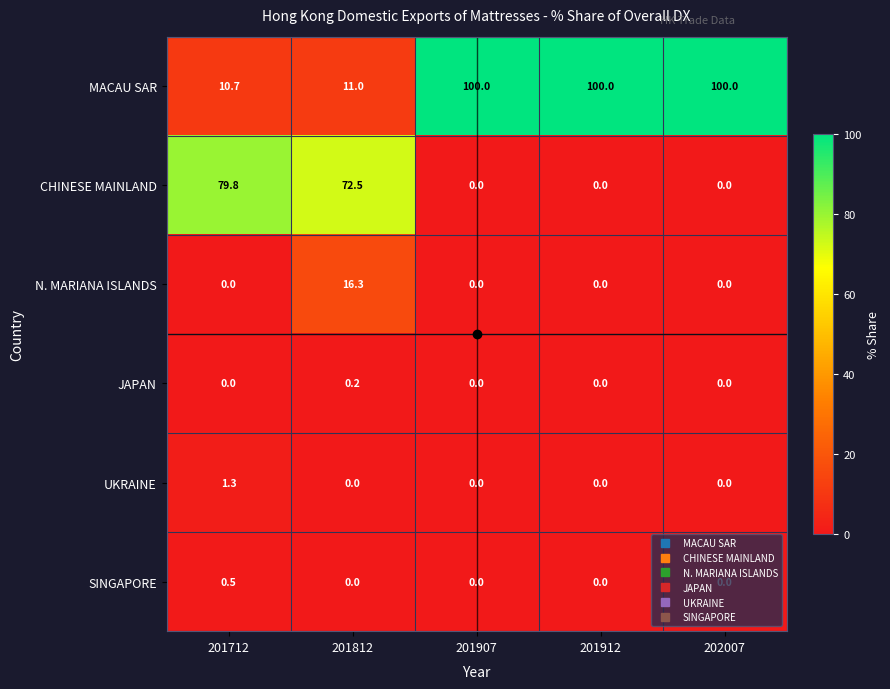

The value of MACAU SAR at 201907 is 100.0. True or false?

True